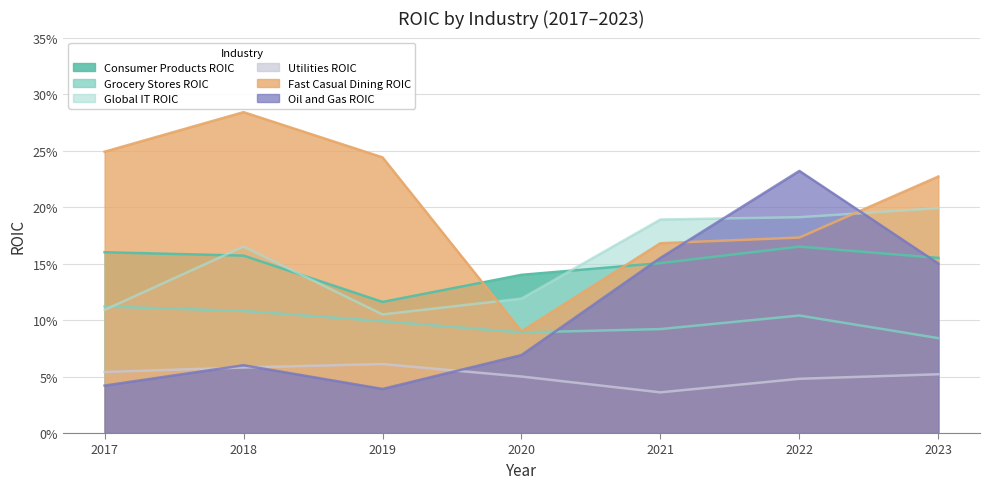

Which label corresponds to the largest value in the chart?

2018